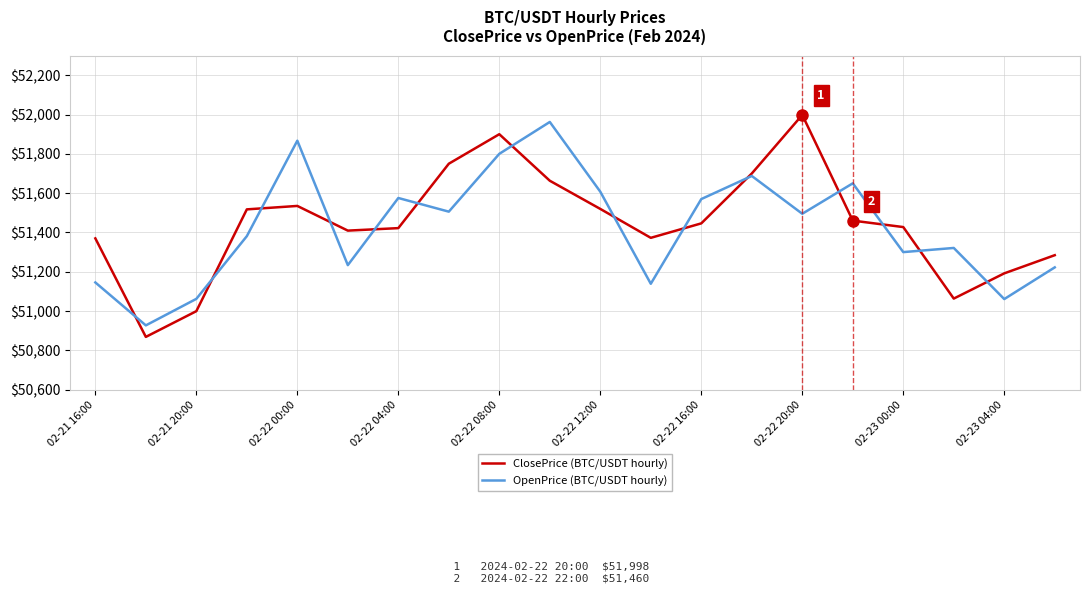

List the series in order of their peak value, highest first.

ClosePrice (BTC/USDT hourly), OpenPrice (BTC/USDT hourly)